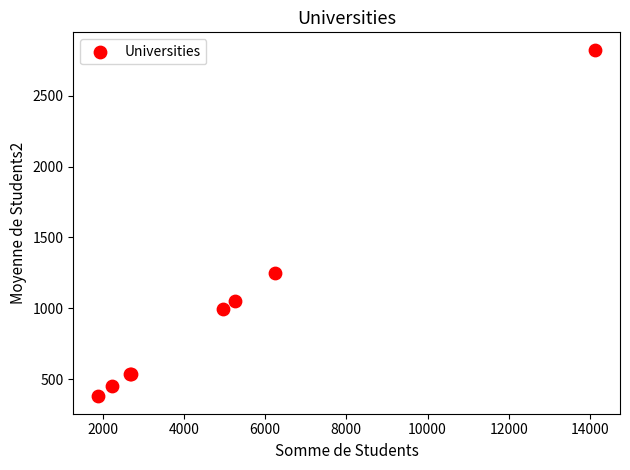

What Y value in the scatter plot is closest to 1601?

1249.4